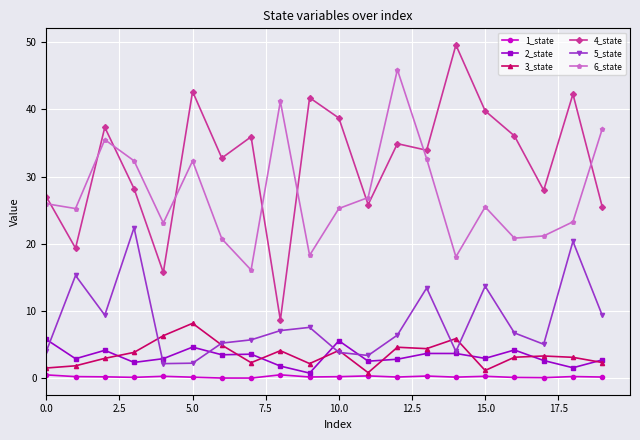

What is the maximum value for 1_state?

0.5